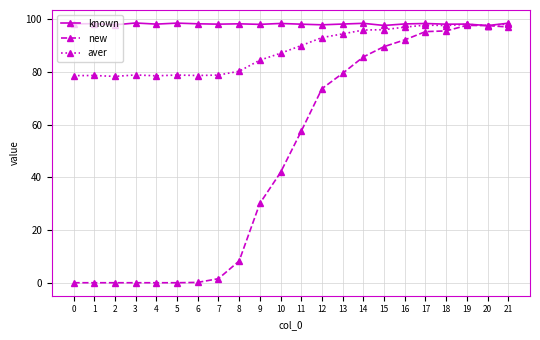

Which series has the largest total across all categories?

known